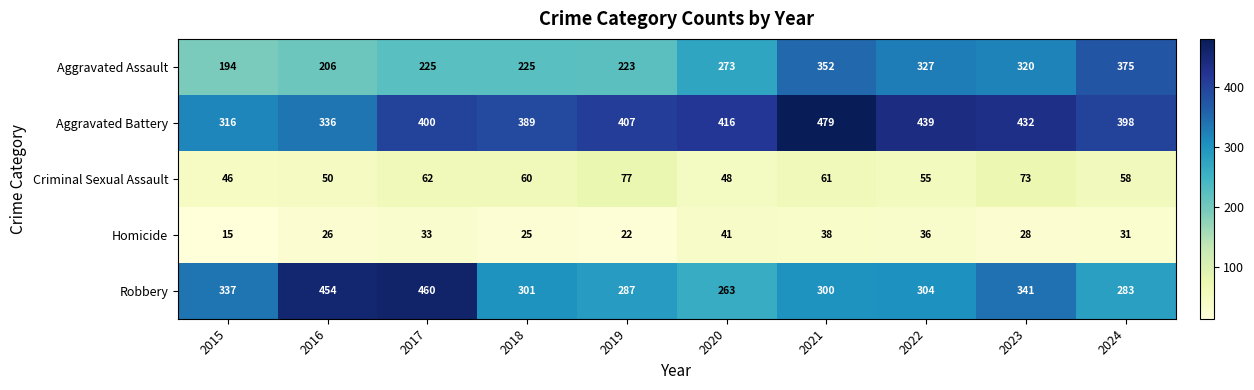

The value of Homicide at 2016 is 26. True or false?

True